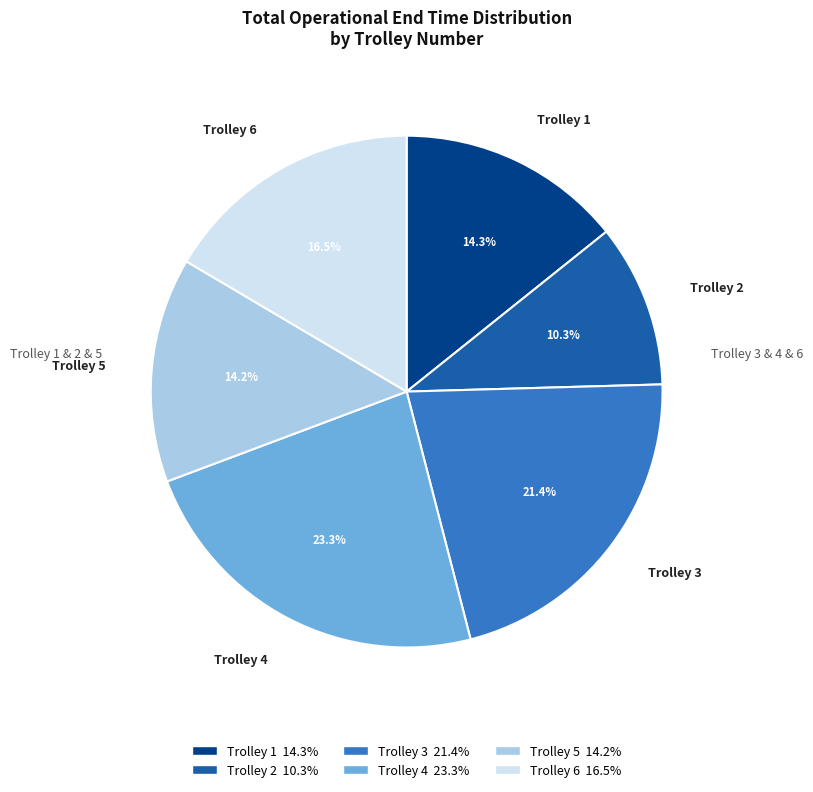

What is the smallest slice in the pie chart?

Trolley 2